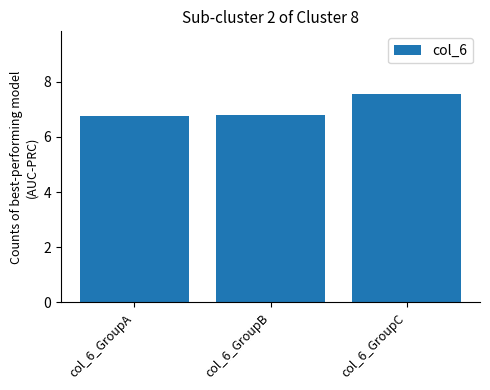

What is the minimum value shown in the chart?

6.8